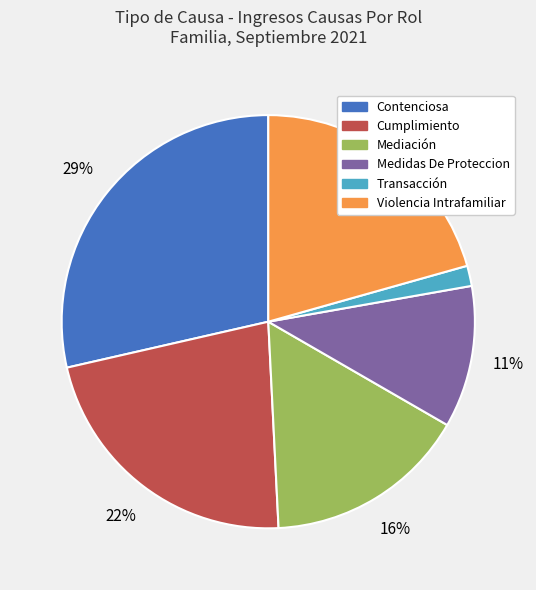

Between Contenciosa and Medidas De Proteccion, which is larger?

Contenciosa